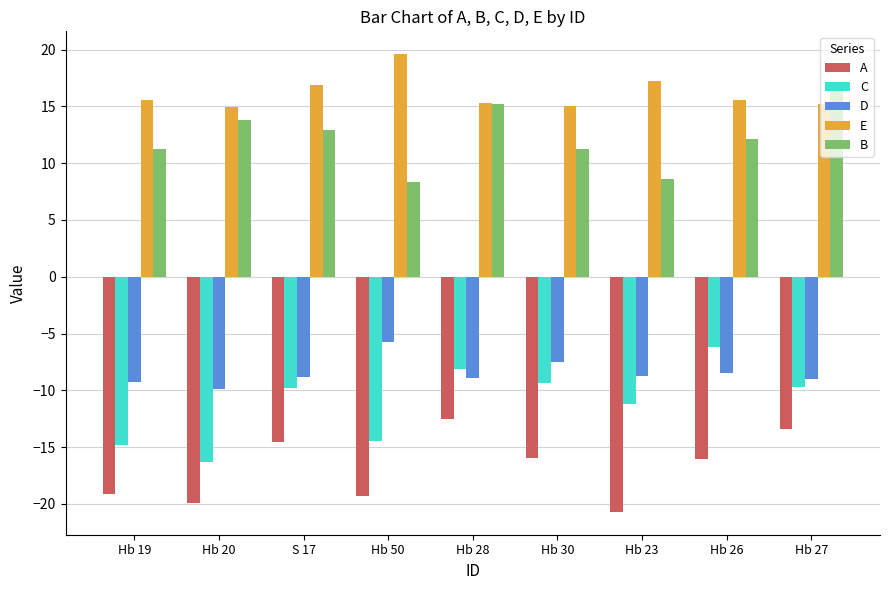

What is the value of the B bar at the 4th from the left?

8.3